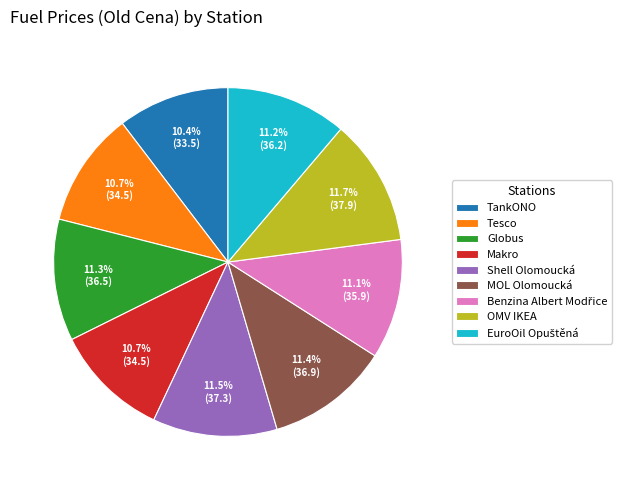

Is the sum of OMV IKEA and Makro greater than half?

No